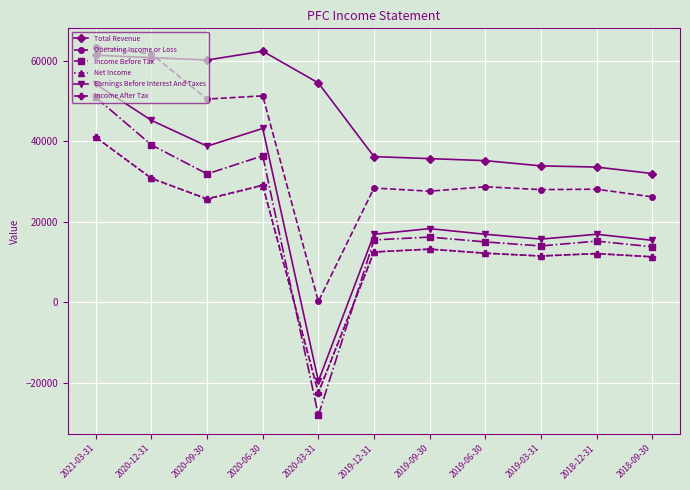

True or false: Operating Income or Loss and Earnings Before Interest And Taxes intersect in this chart.

False